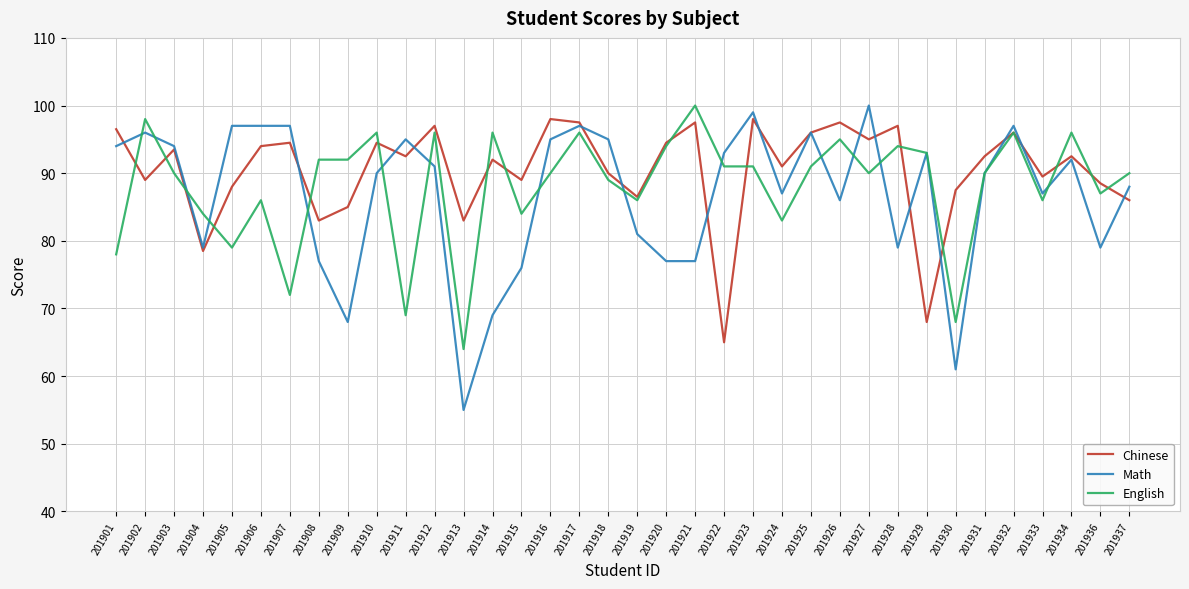

How many interior local valleys does the Chinese series have?

12